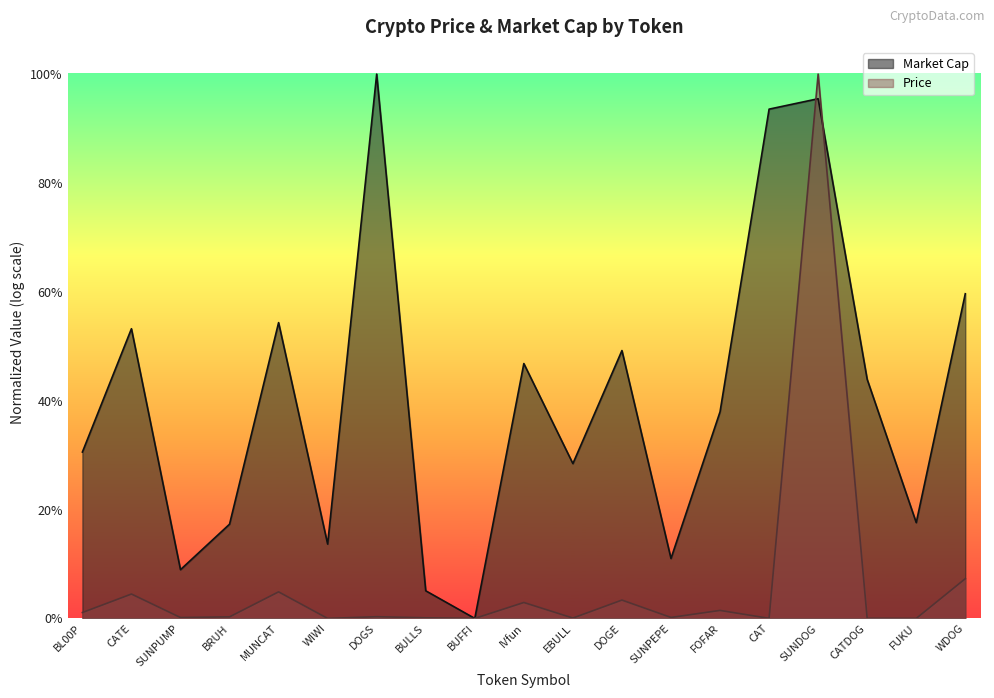

Rank the series by their average value, from highest to lowest.

Market Cap, Price